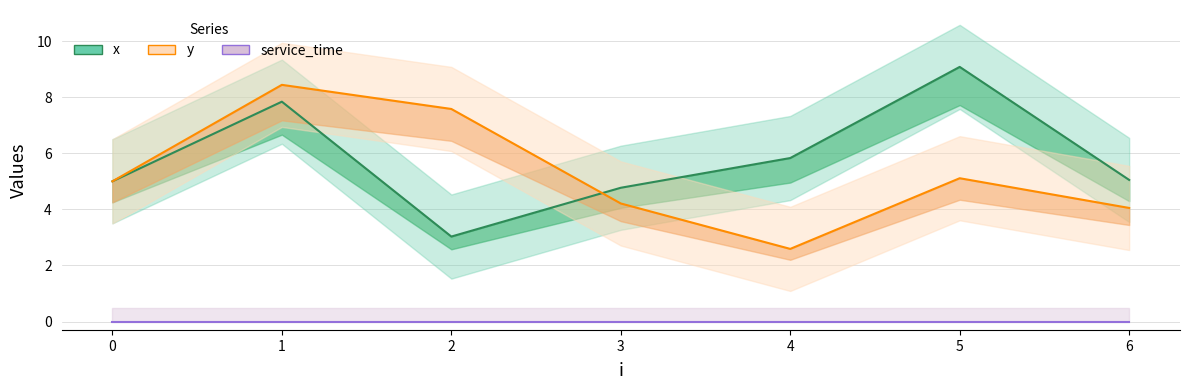

True or false: y and service_time intersect in this chart.

False